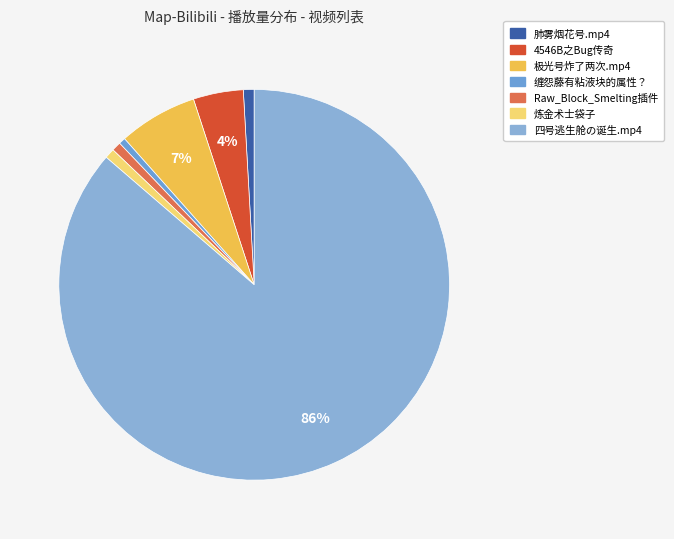

What is the largest slice in the pie chart?

四号逃生舱の诞生.mp4